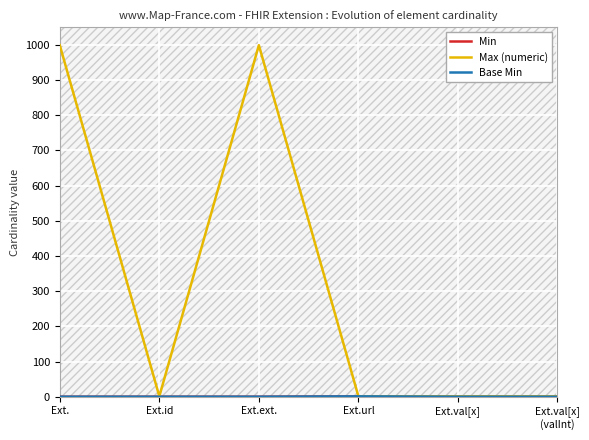

True or false: Base Min and Min cross at least once.

False